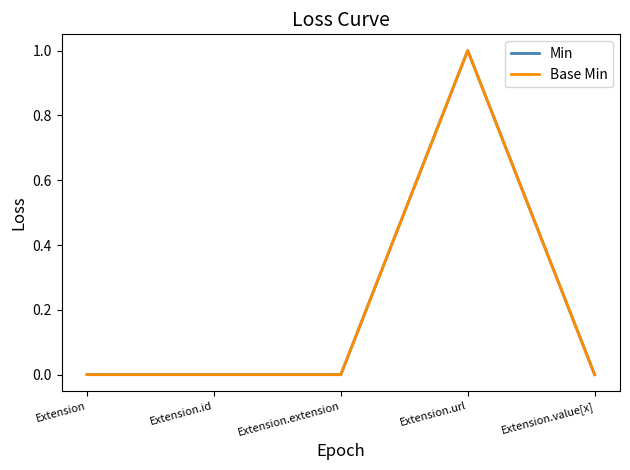

At which label does Base Min reach its minimum?

Extension